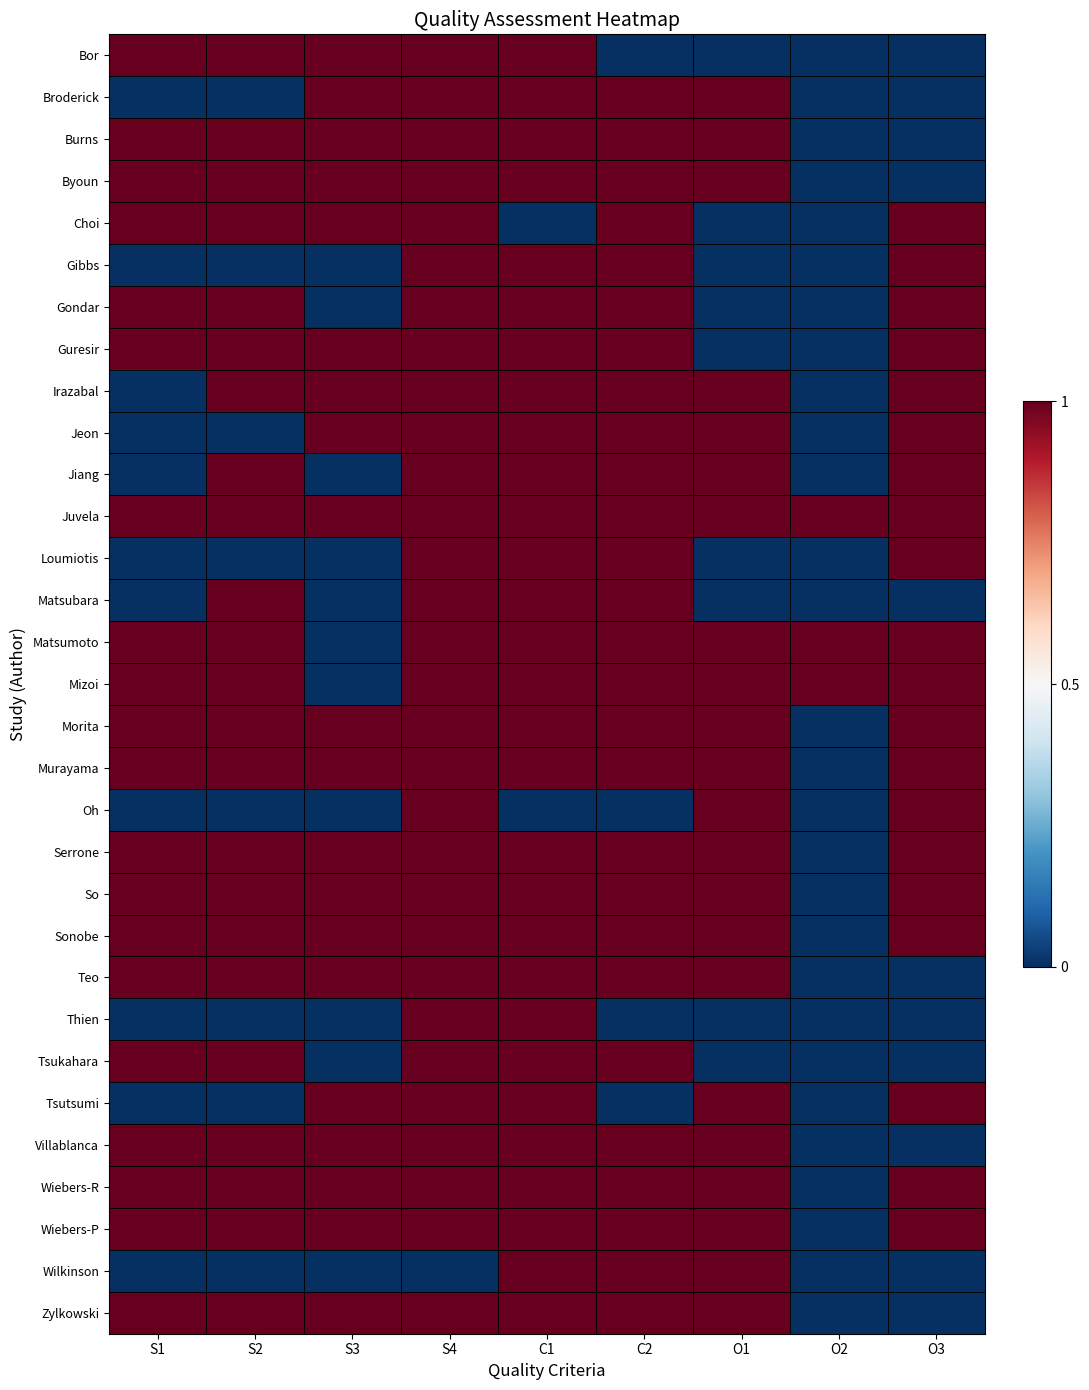

What is the greatest value displayed?

1